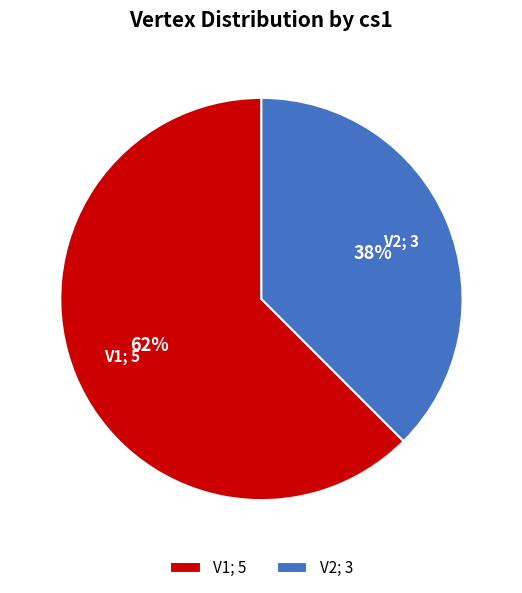

What is the largest slice in the pie chart?

V1